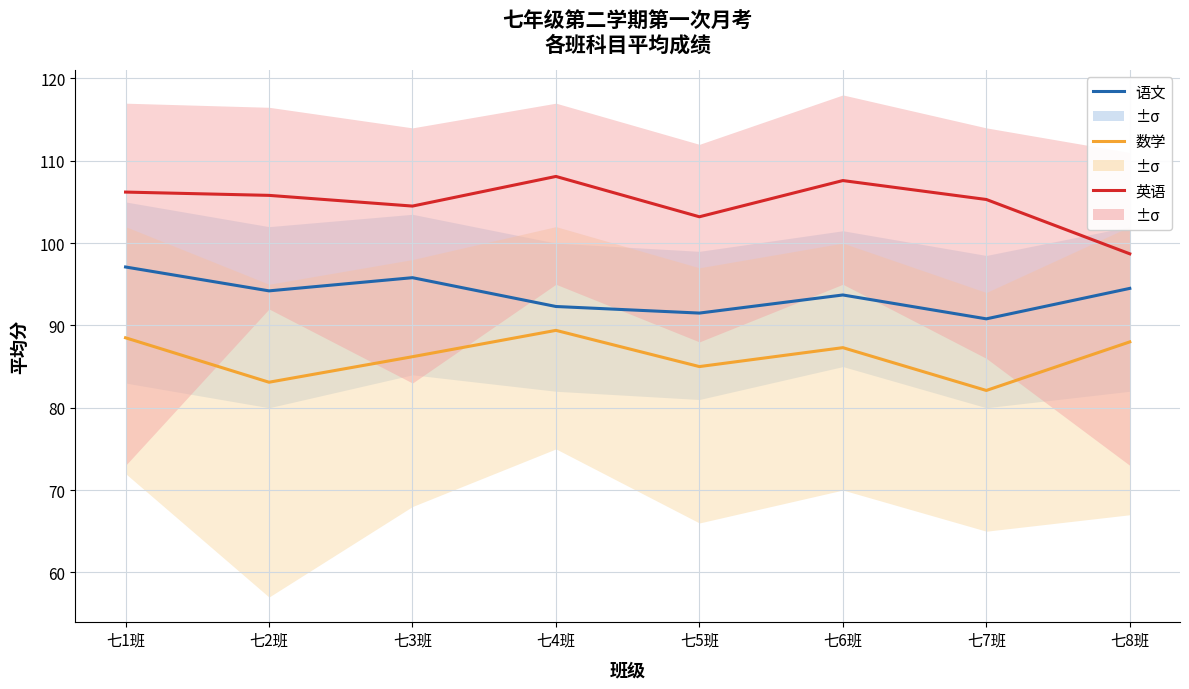

Between 七3班 and 七7班, which is larger?

七3班